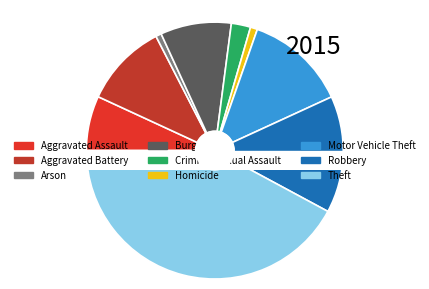

Count the number of slices in the pie.

9